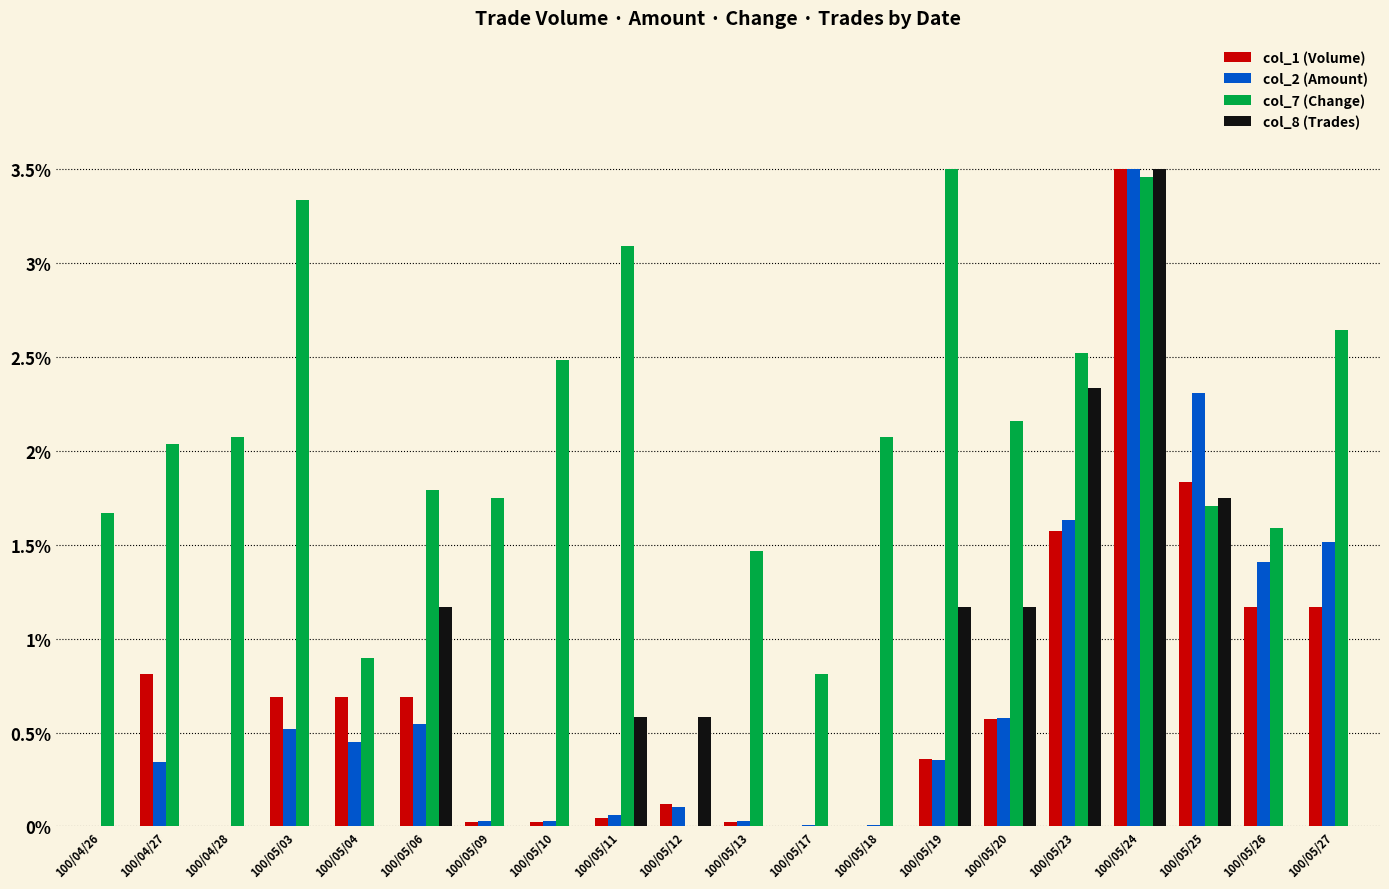

What is the total value across all series at 100/05/26?

4.2